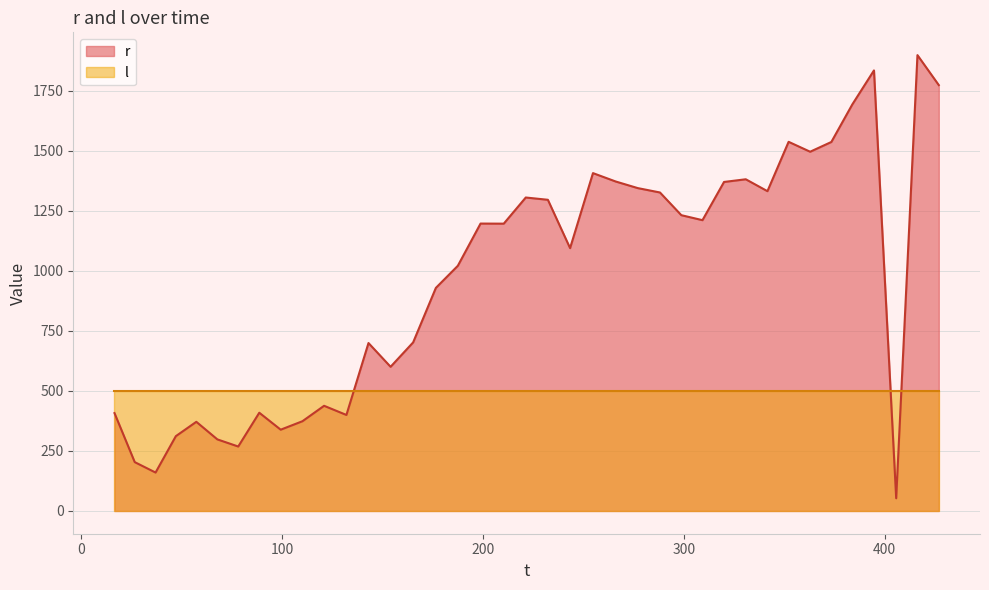

Which series has the widest spread of values?

r